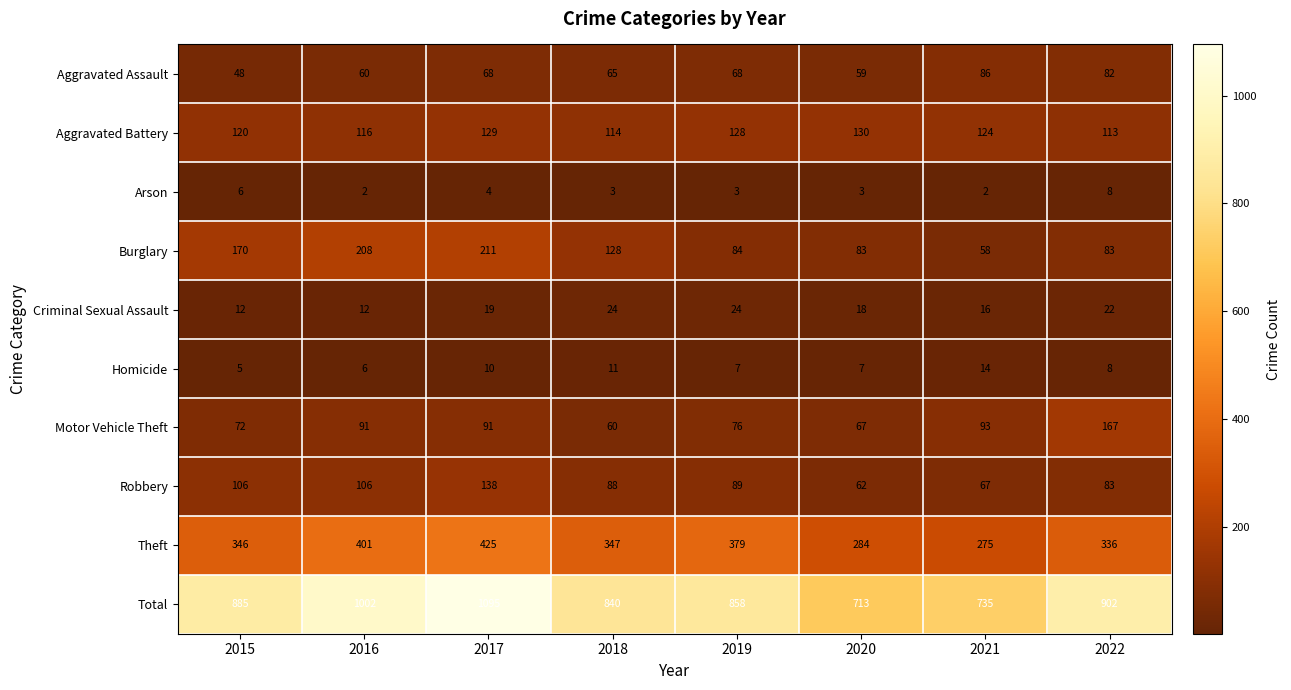

How many categories are shown in the chart?

8